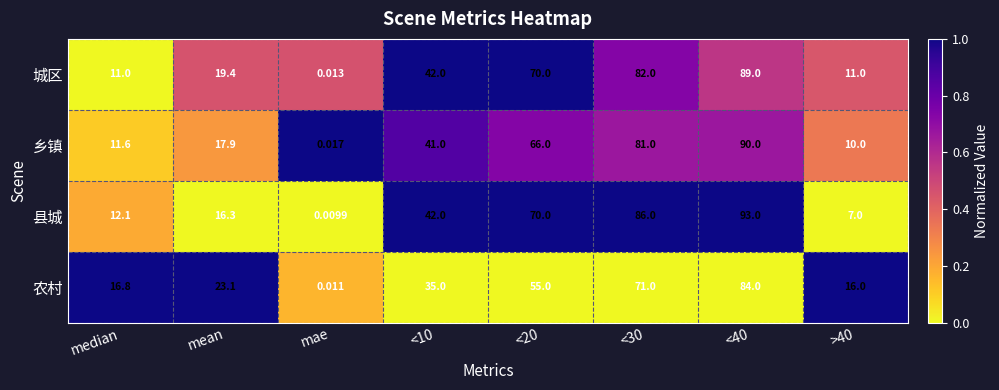

Rank the series at >40 from lowest to highest value.

县城, 乡镇, 城区, 农村